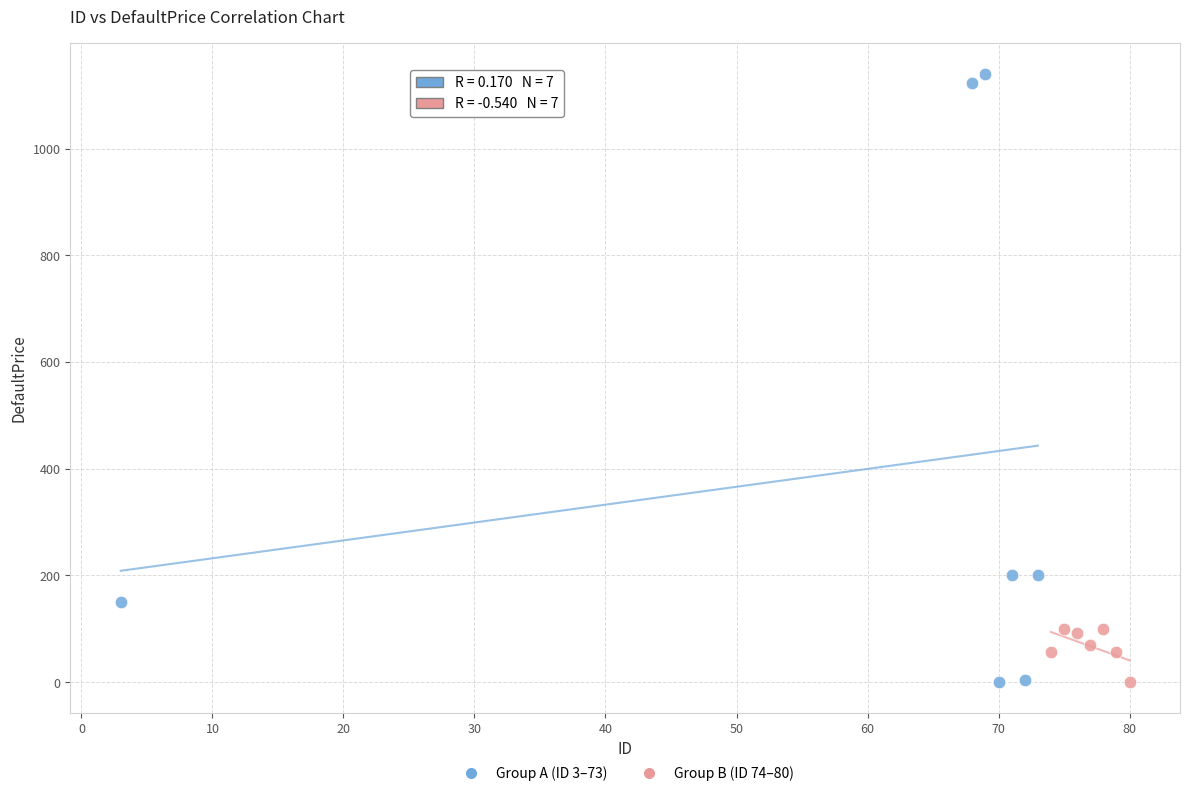

Which series has the widest spread of Y values?

Group A (ID 3–73)